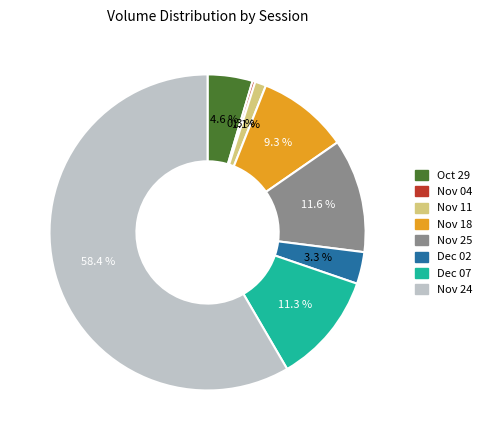

Is there any slice that represents more than half of the pie?

Yes